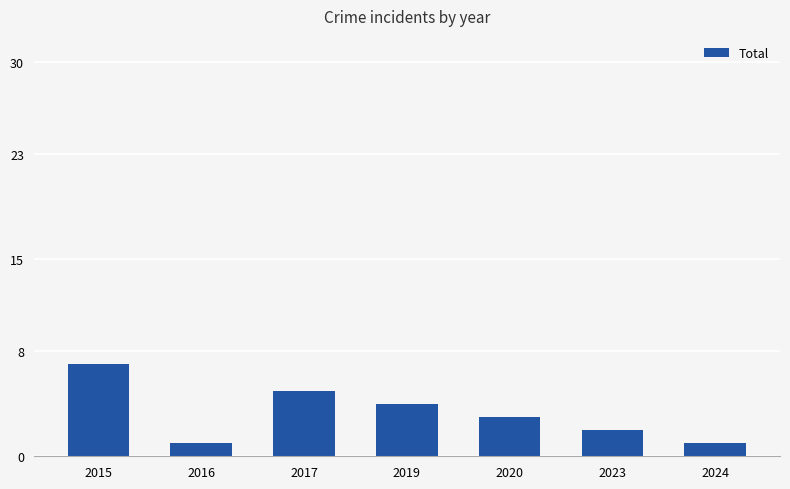

What is the maximum value shown in the chart?

7